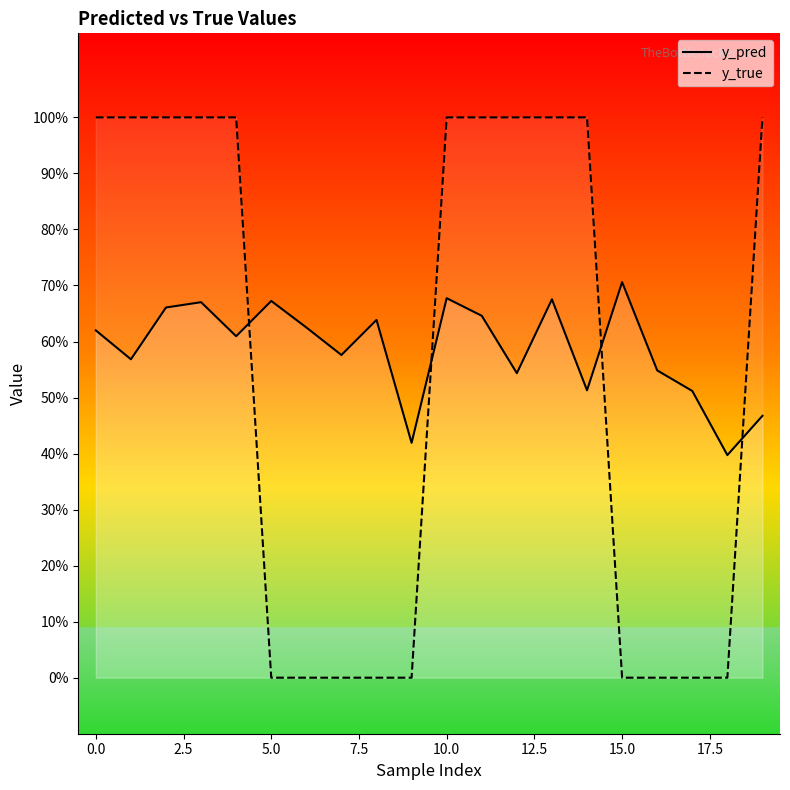

Which series ends up on top after the final intersection of y_pred and y_true?

y_true